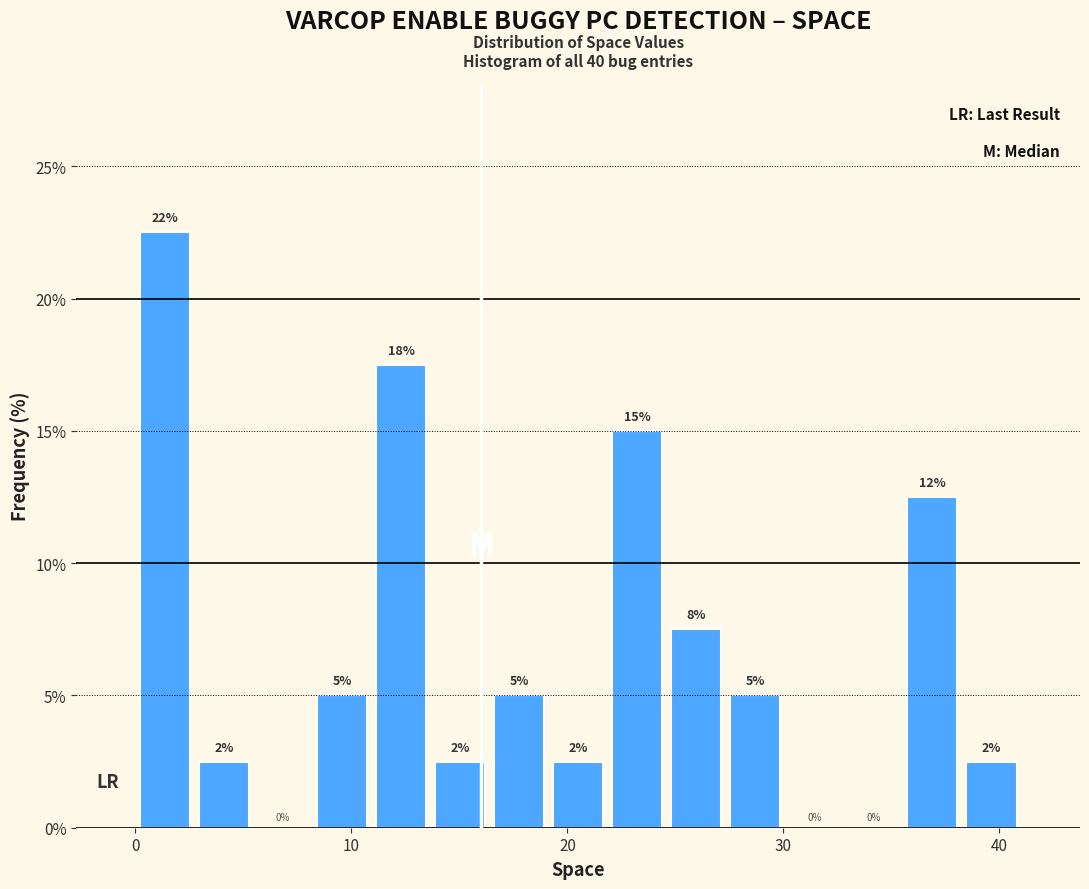

Around what value on the x-axis is the tallest bar? Give the approximate position of its centre, as read against the axis.

1